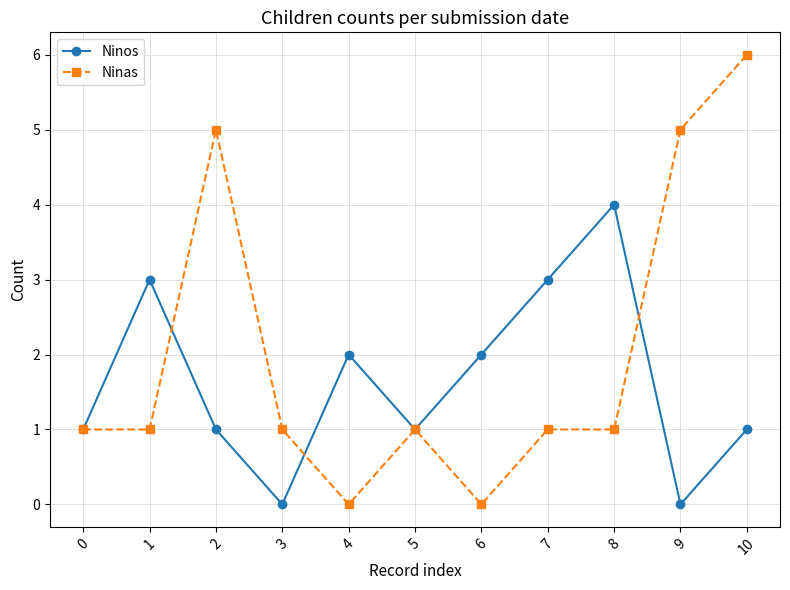

What is the difference between the Ninas values at 10 and 6?

6